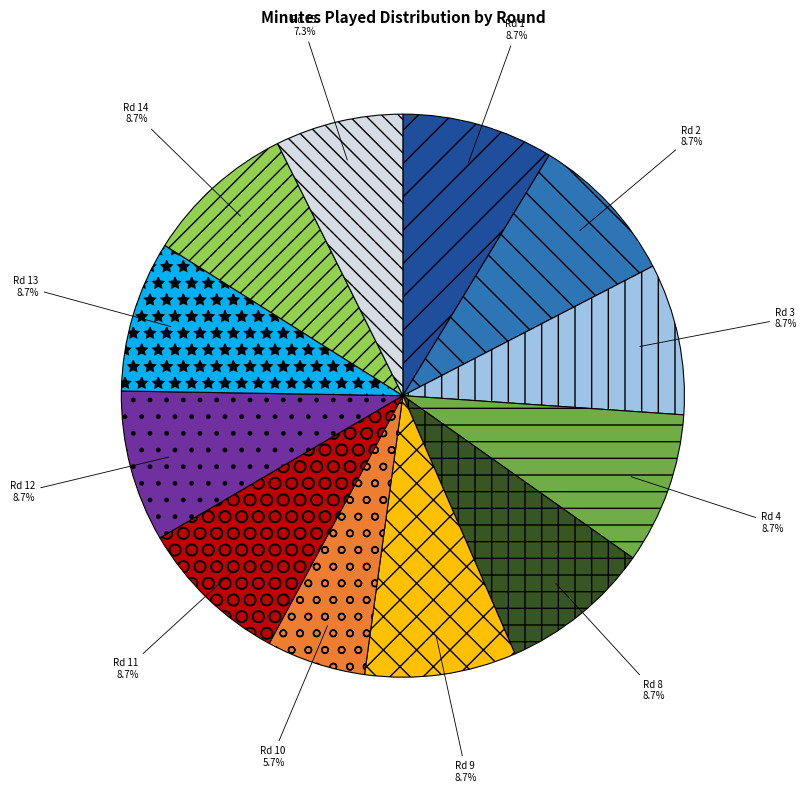

Does Rd 13 represent more than half of the total?

No